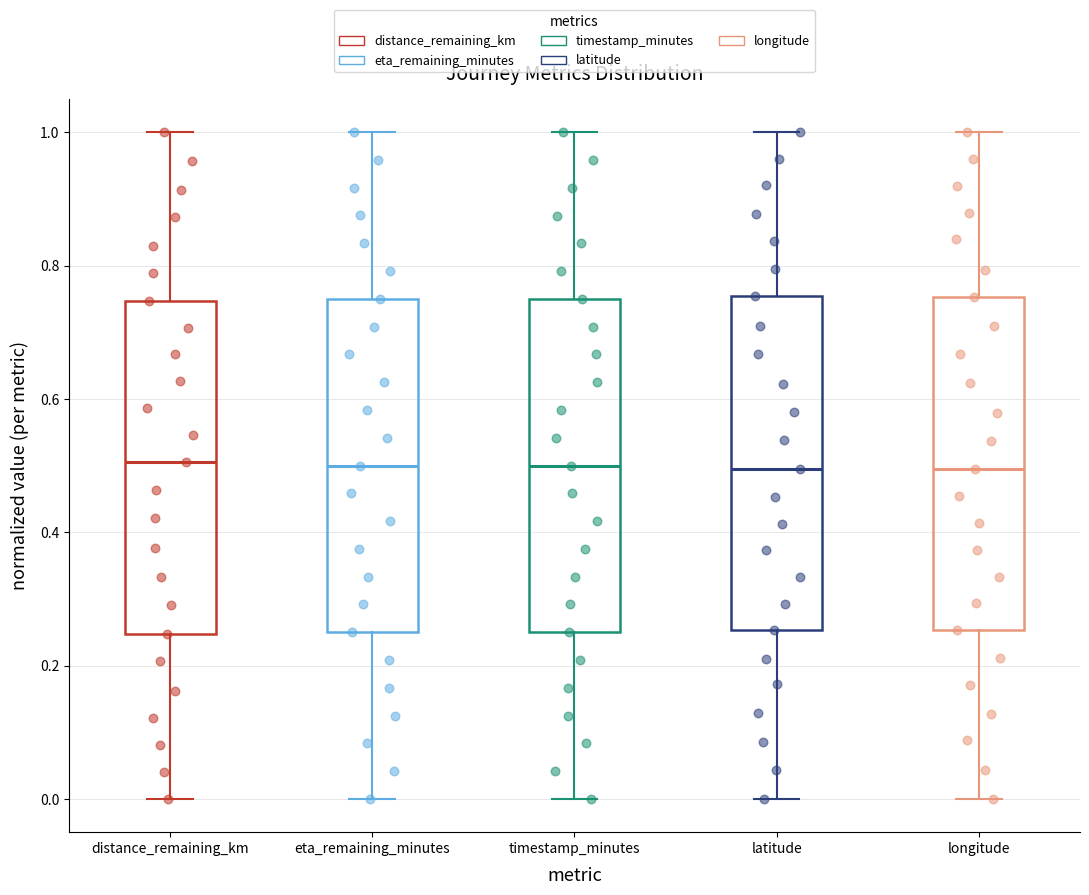

Reading left to right, transcribe this box plot: for each box, give where its median line is, the range the box spans, and where its two whiskers end, as read against the y-axis. The values are not printed on the chart, so give them approximately, as read against the axis.

distance_remaining_km: median 0.50, box 0.24 to 0.74, whiskers 0.00 to 1.00
eta_remaining_minutes: median 0.50, box 0.26 to 0.76, whiskers 0.00 to 1.00
timestamp_minutes: median 0.50, box 0.26 to 0.76, whiskers 0.00 to 1.00
latitude: median 0.50, box 0.26 to 0.76, whiskers 0.00 to 1.00
longitude: median 0.50, box 0.26 to 0.76, whiskers 0.00 to 1.00